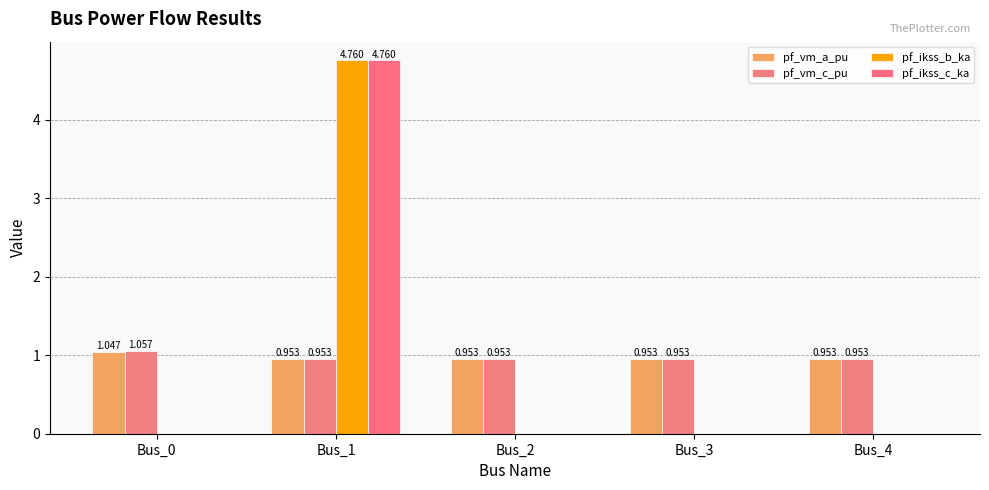

At which label is pf_ikss_c_ka closest to 2?

Bus_0